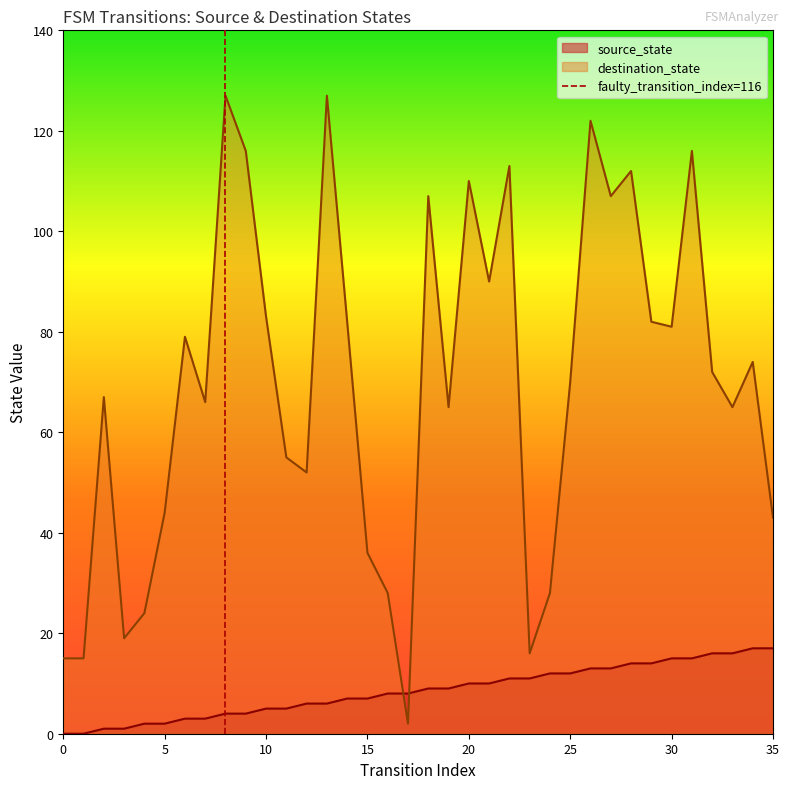

True or false: source_state and destination_state cross at least once.

True